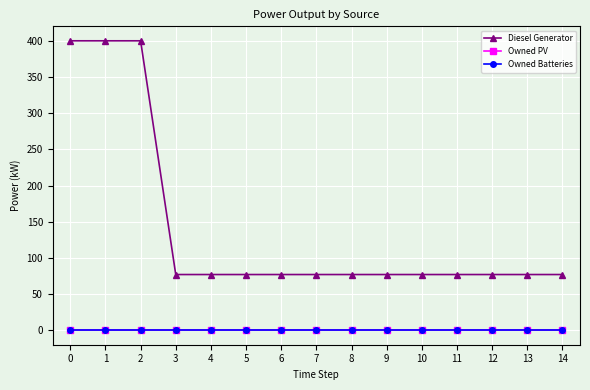

Which series has the largest total across all categories?

Diesel Generator